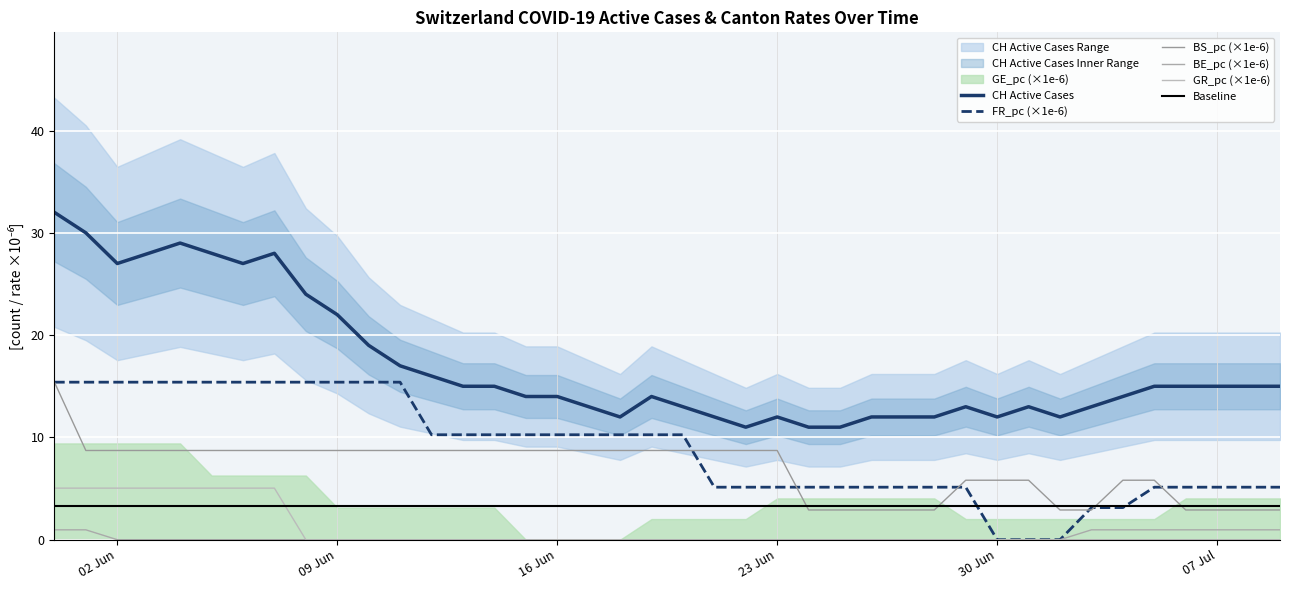

How many data points in BE_pc (×1e-6) are above 0?

9